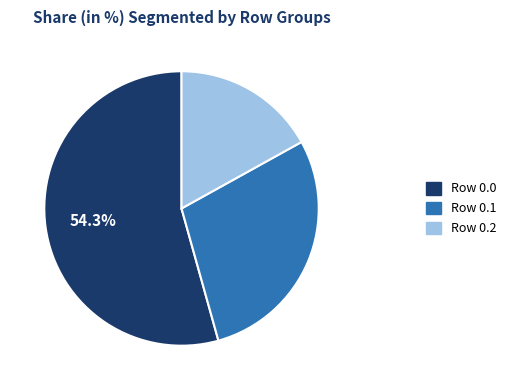

Does any single category account for the majority?

Yes